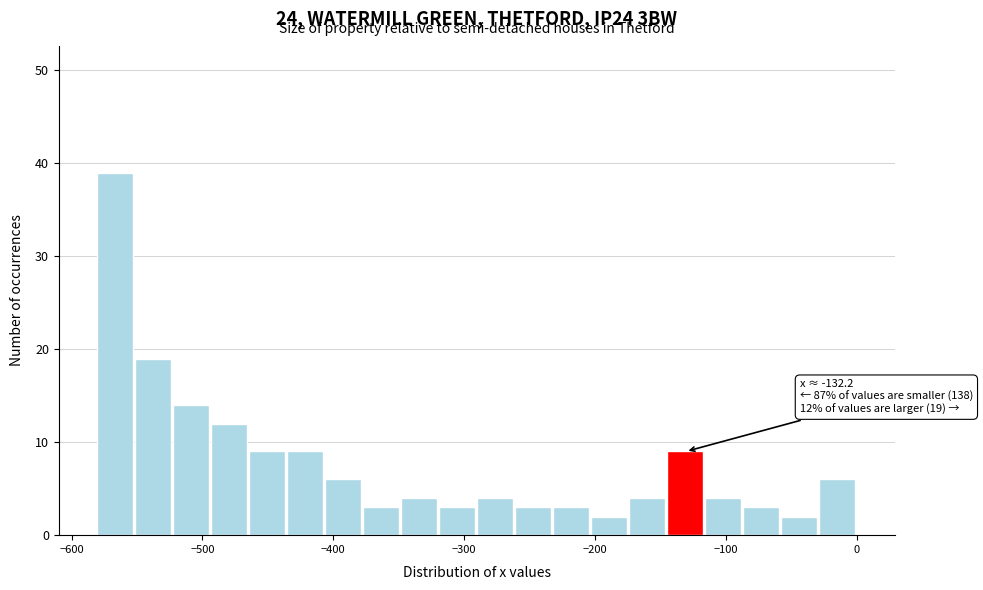

Around what value on the x-axis is the tallest bar? Give the approximate position of its centre, as read against the axis.

-570